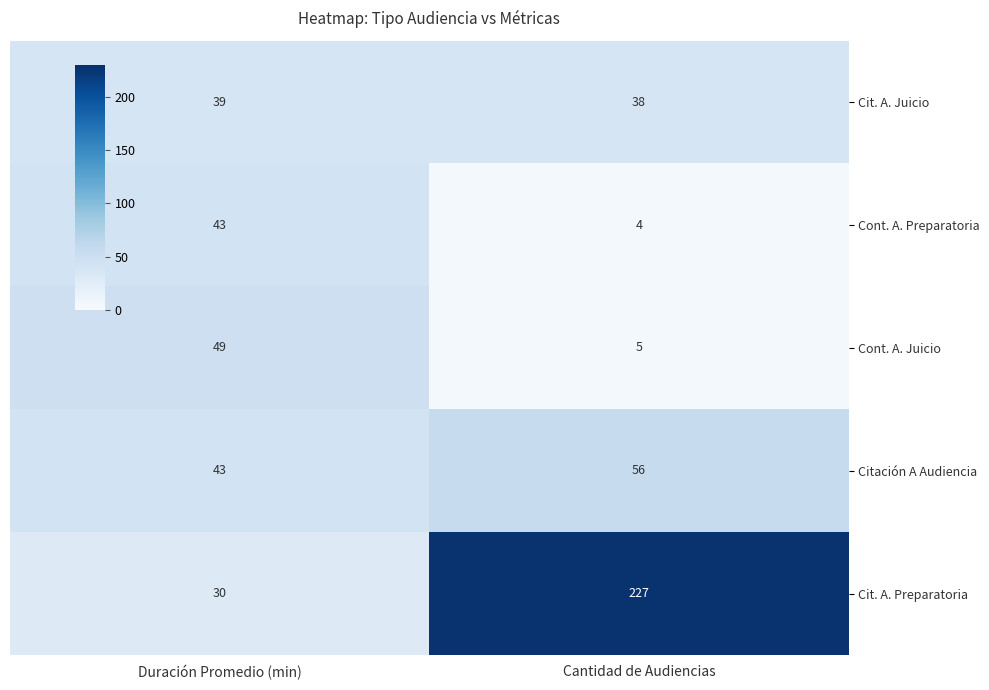

At which category is the sum across all series the highest?

Cantidad de Audiencias